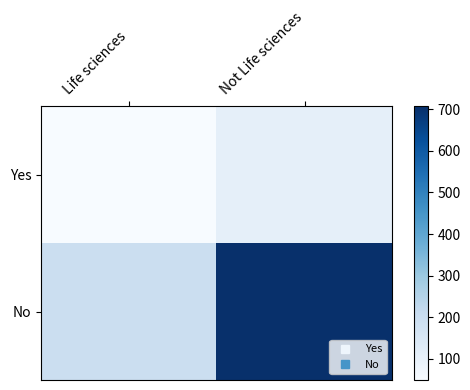

Reading left to right, extract all data points from this chart.

Yes: Life sciences=49	Not Life sciences=106
No: Life sciences=197	Not Life sciences=707